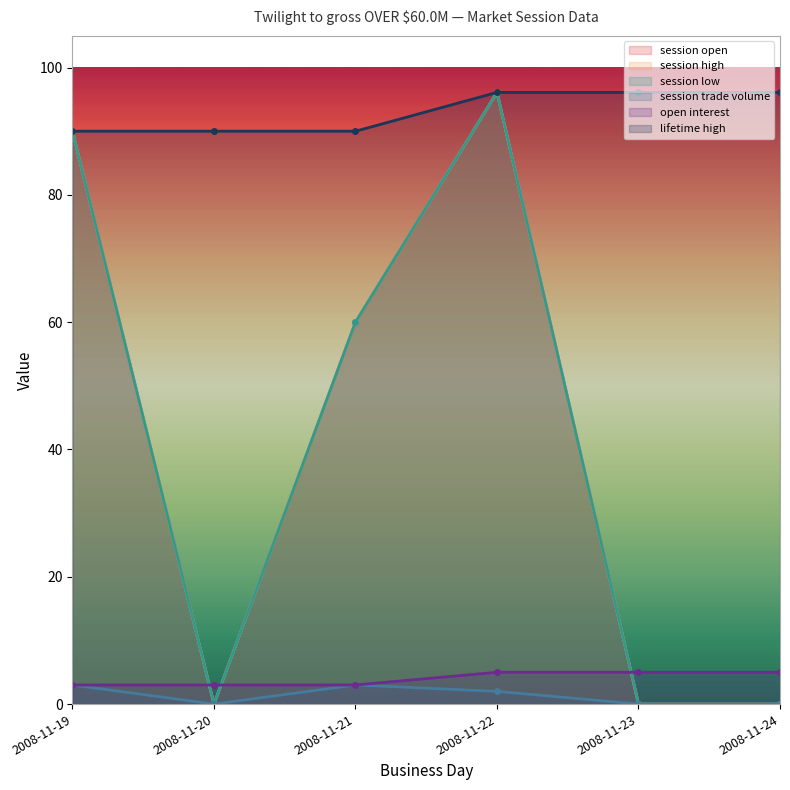

Which has a higher value, 2008-11-24 or 2008-11-22?

2008-11-22